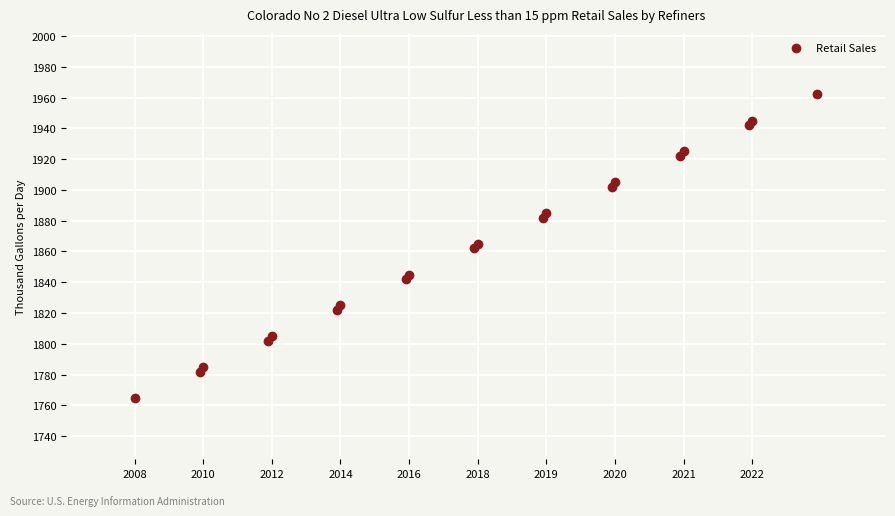

What is the range of X values (max minus min)?

199.0